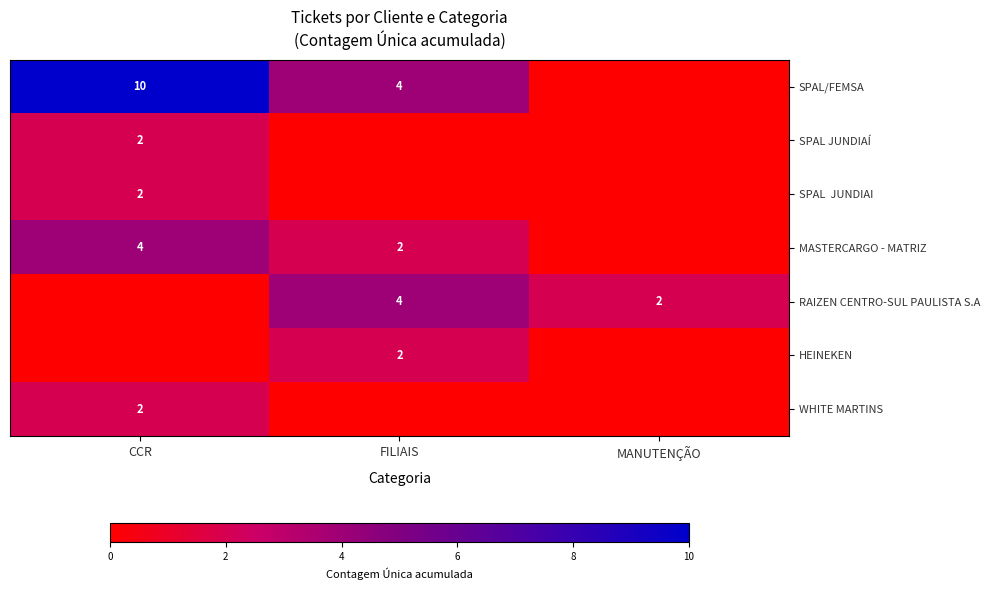

True or false: SPAL JUNDIAÍ has a value of 1 at CCR.

False